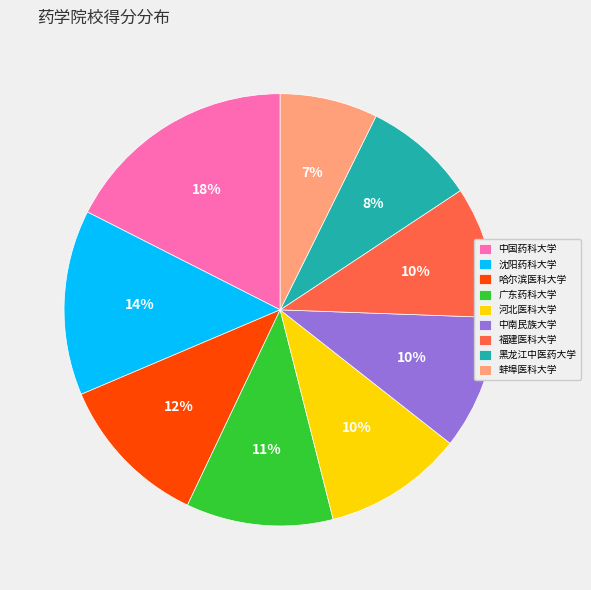

To the nearest percent, what is the combined percentage of 蚌埠医科大学 and 中国药科大学?

25%